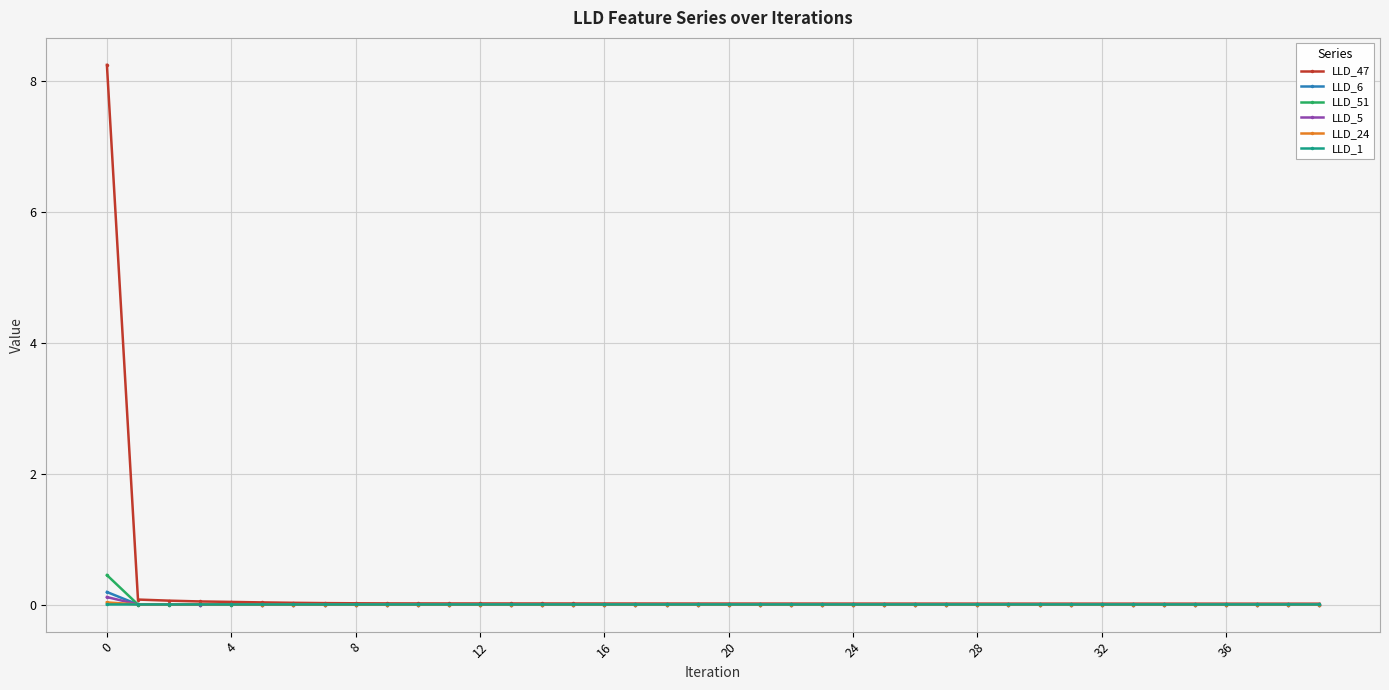

What is the maximum value shown in the chart?

8.3